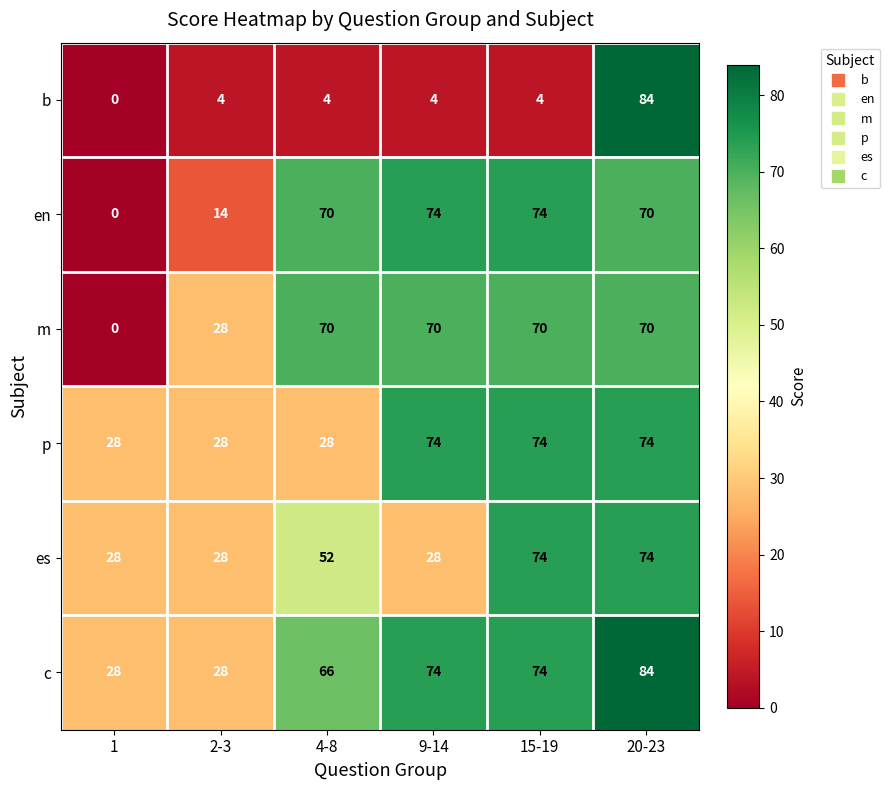

At which category does the chart reach its peak across all series?

20-23